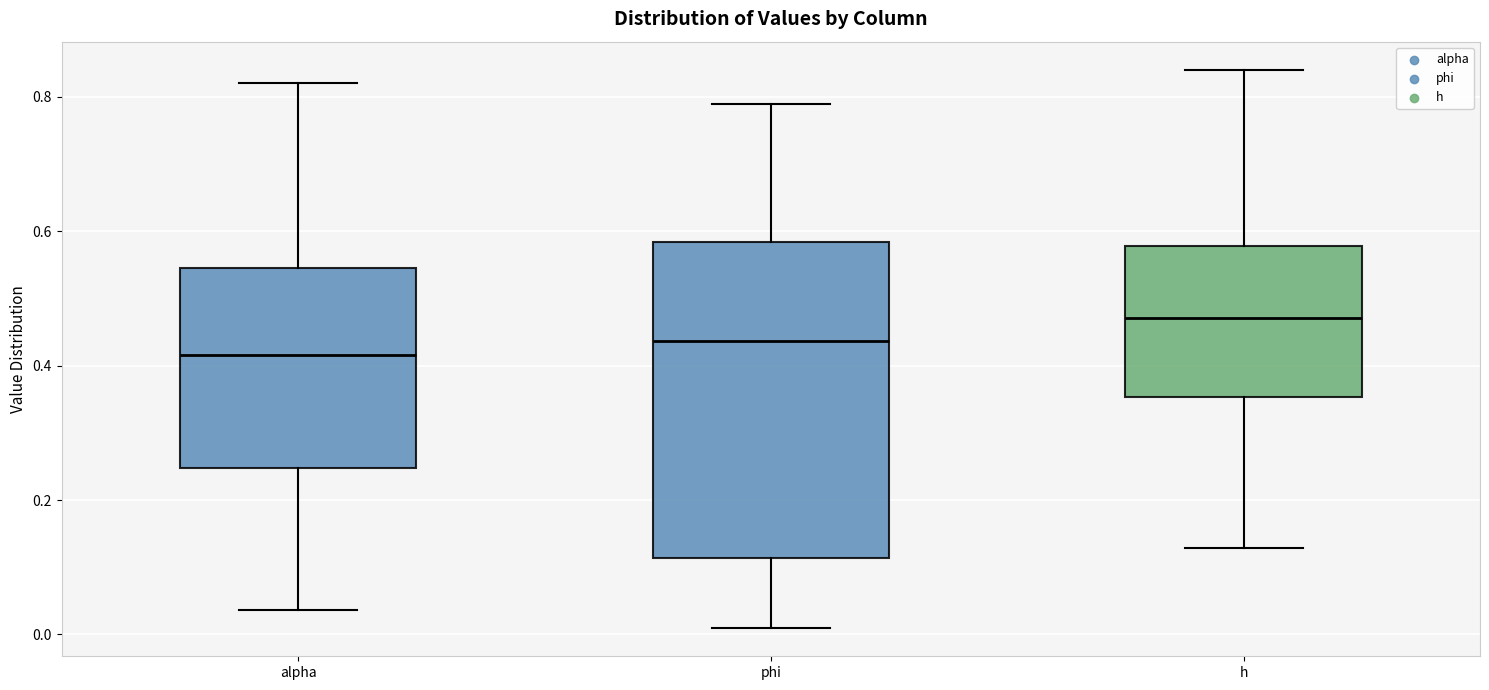

Which box is the tallest, from its lower edge to its upper edge?

phi